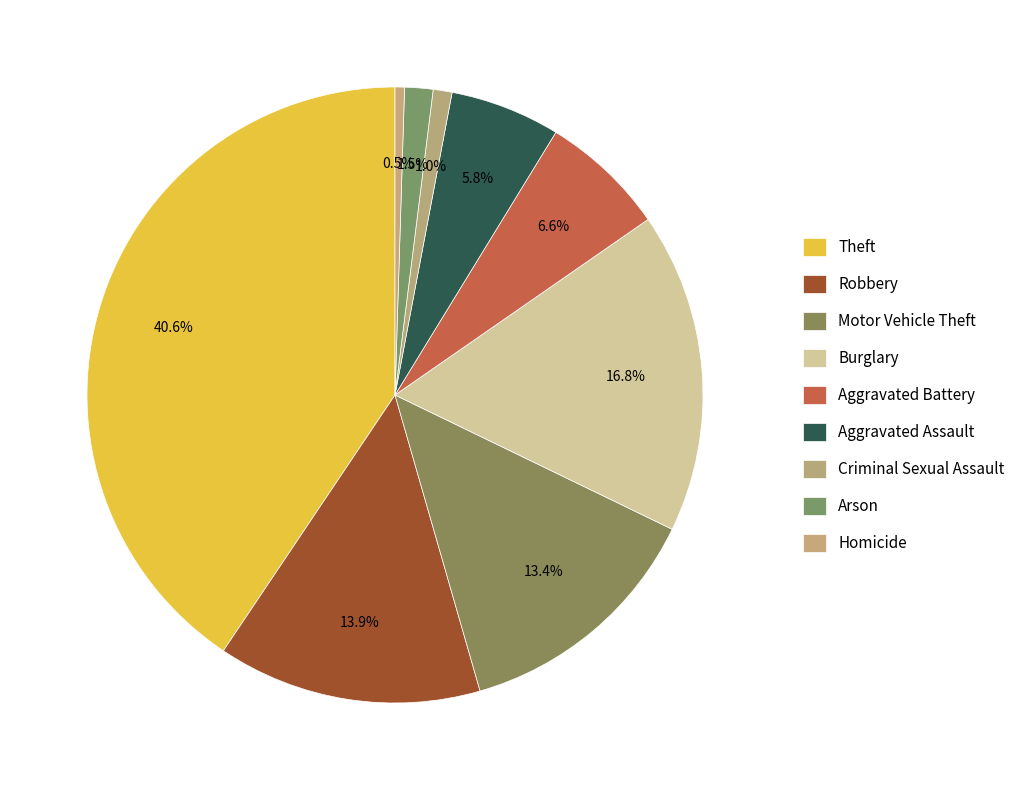

Between Burglary and Motor Vehicle Theft, which is larger?

Burglary